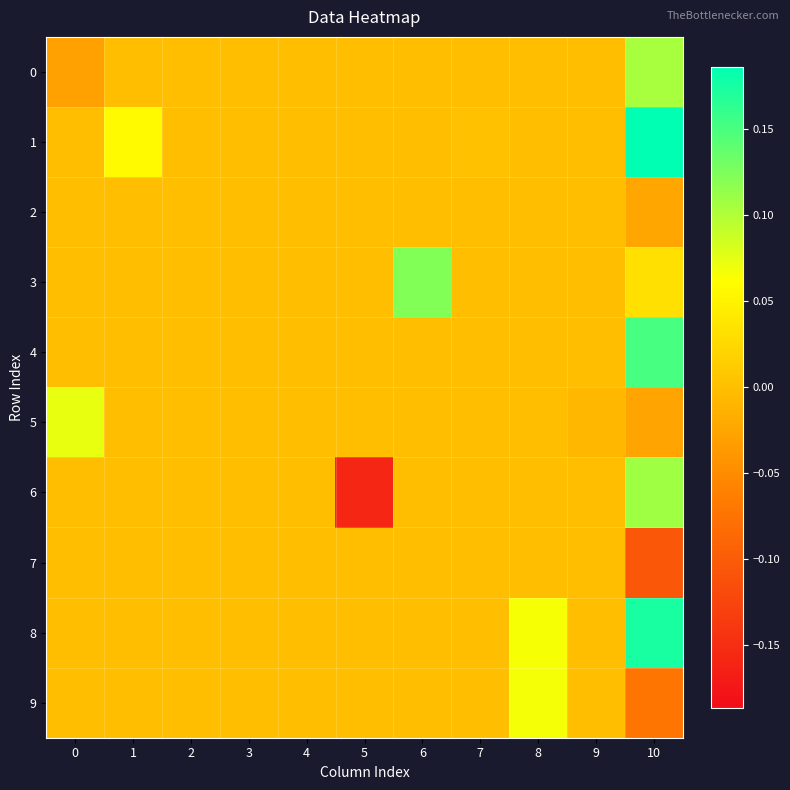

What is the minimum value shown in the chart?

-0.2